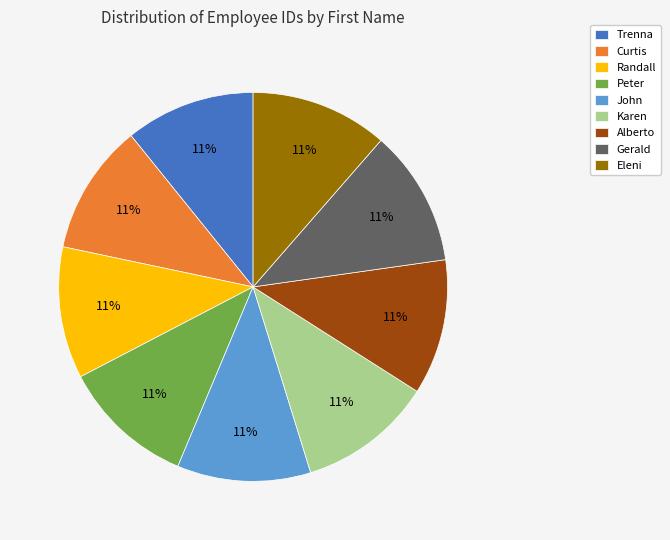

To the nearest percent, what is the average slice percentage?

11%